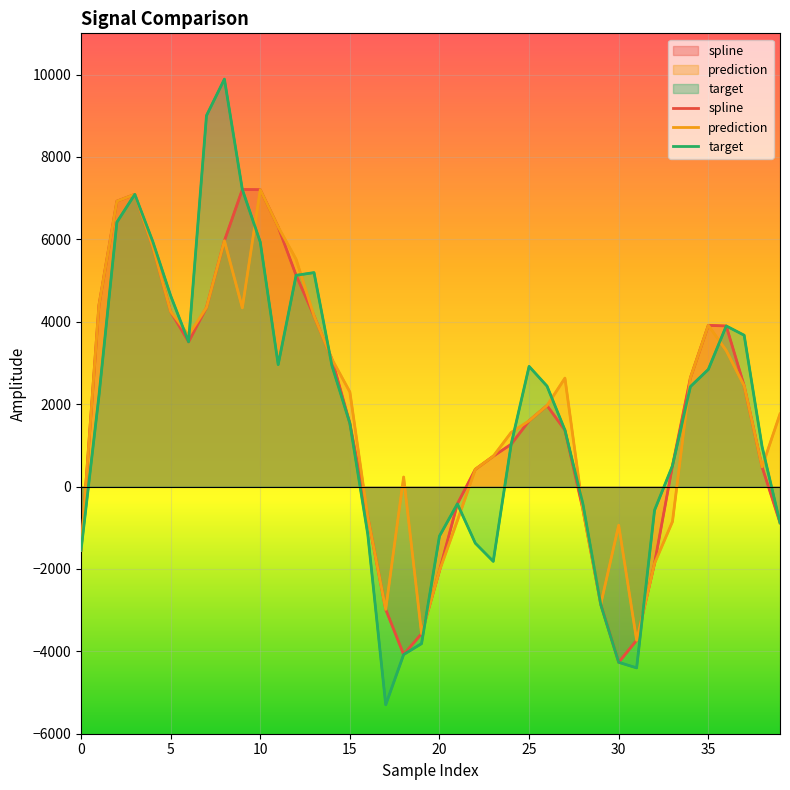

How many lines are shown in the chart?

3